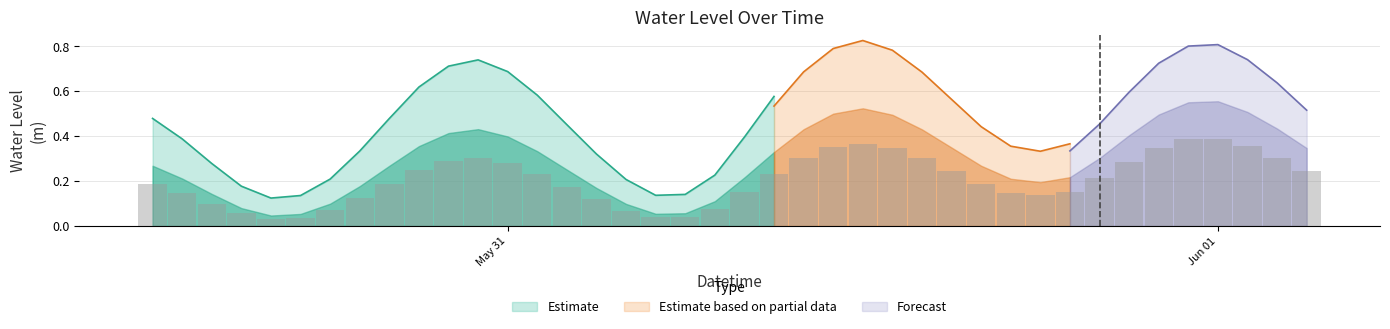

What is the sum of the values at 2023-05-31 19:00:00 and 2023-05-30 20:00:00?

0.5